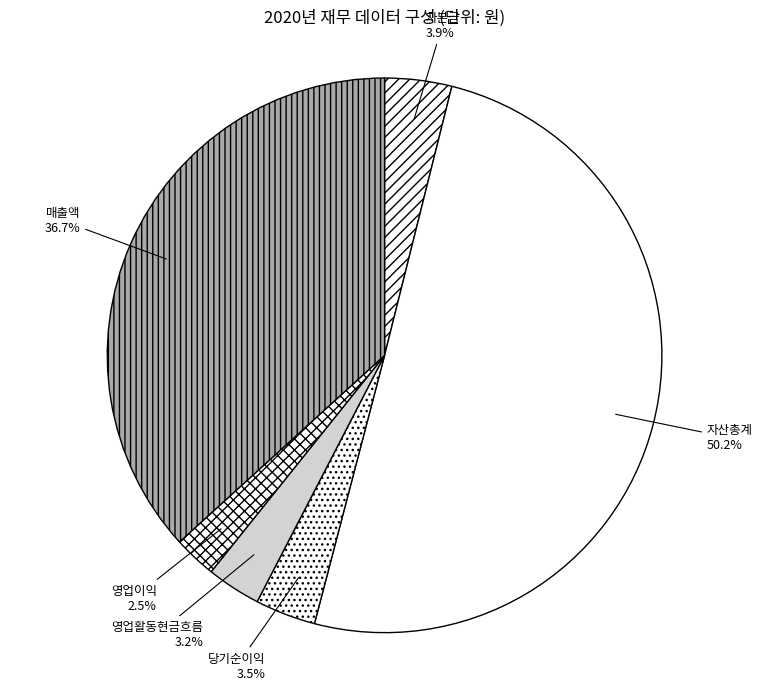

Which slice represents more than half of the pie?

자산총계